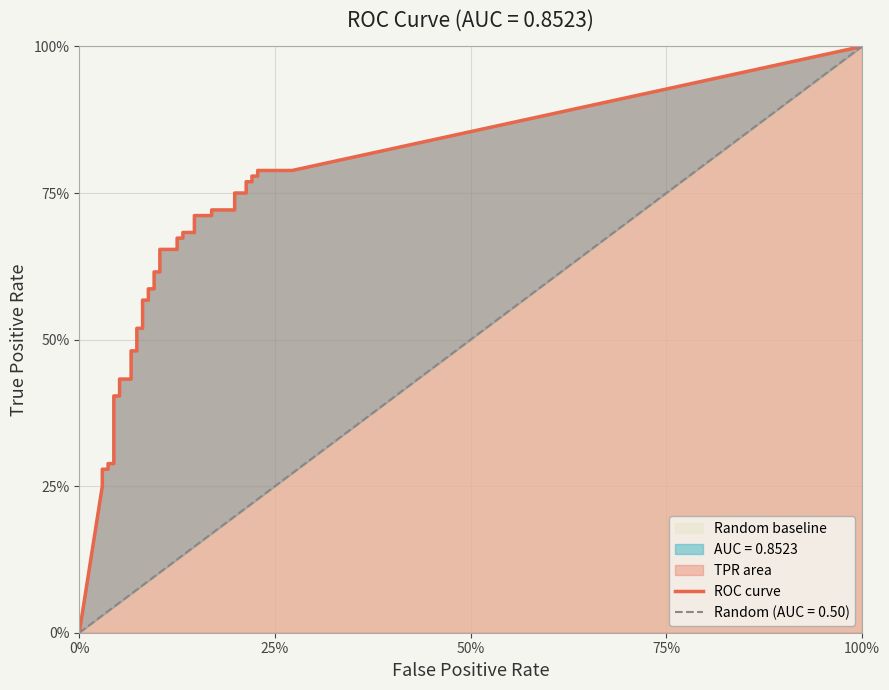

Rank the series by their maximum value, from lowest to highest.

fpr, tpr